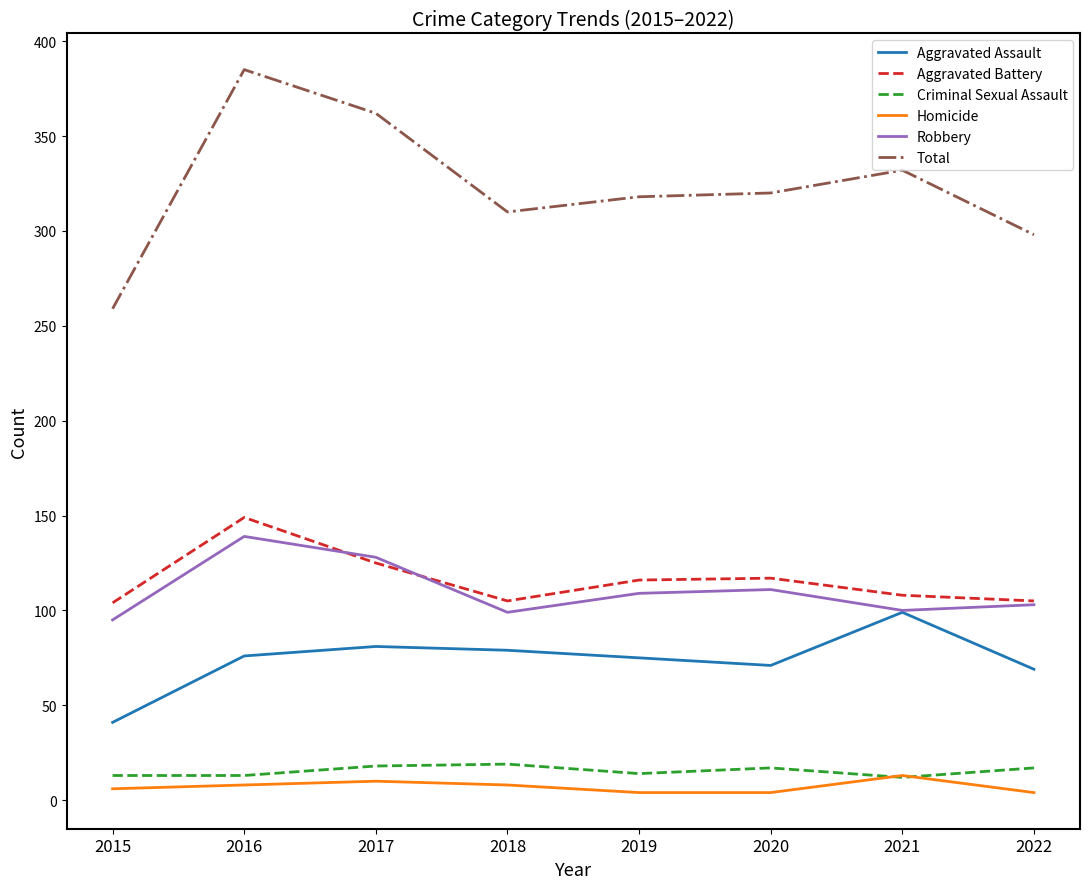

What is the maximum value for Criminal Sexual Assault?

19